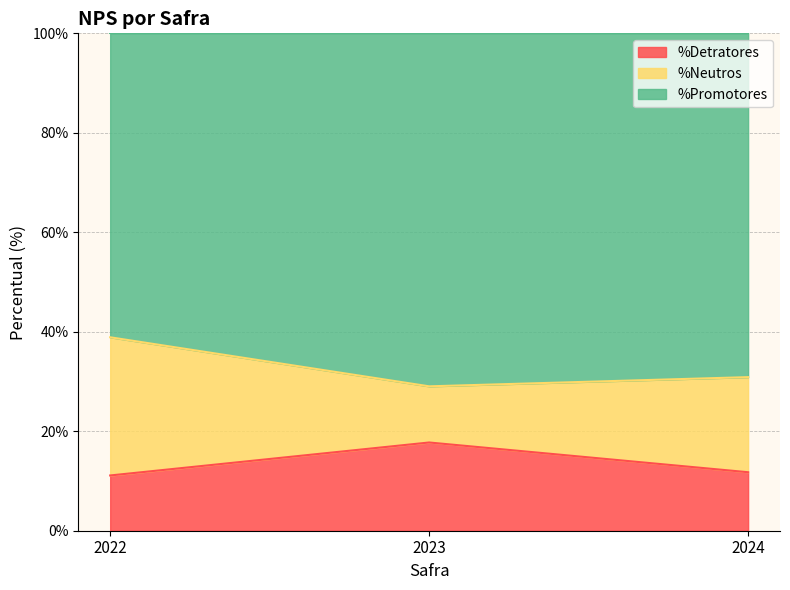

Read the %Detratores value at 2022.

11.1